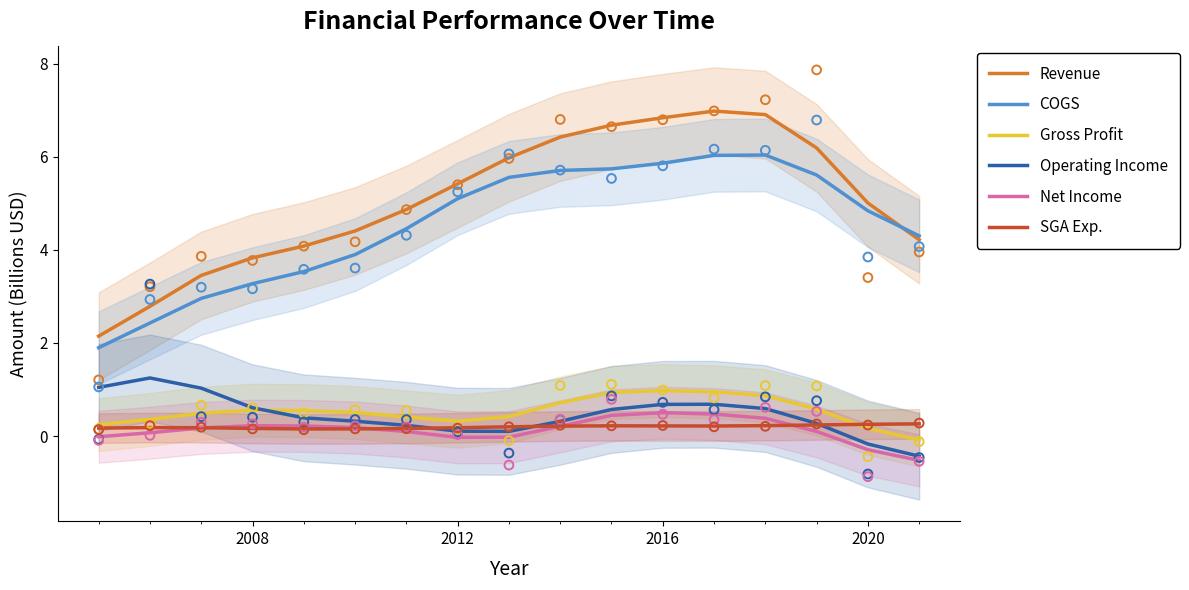

Is the value of COGS at 2012 greater than the value of Net Income at 2016?

Yes